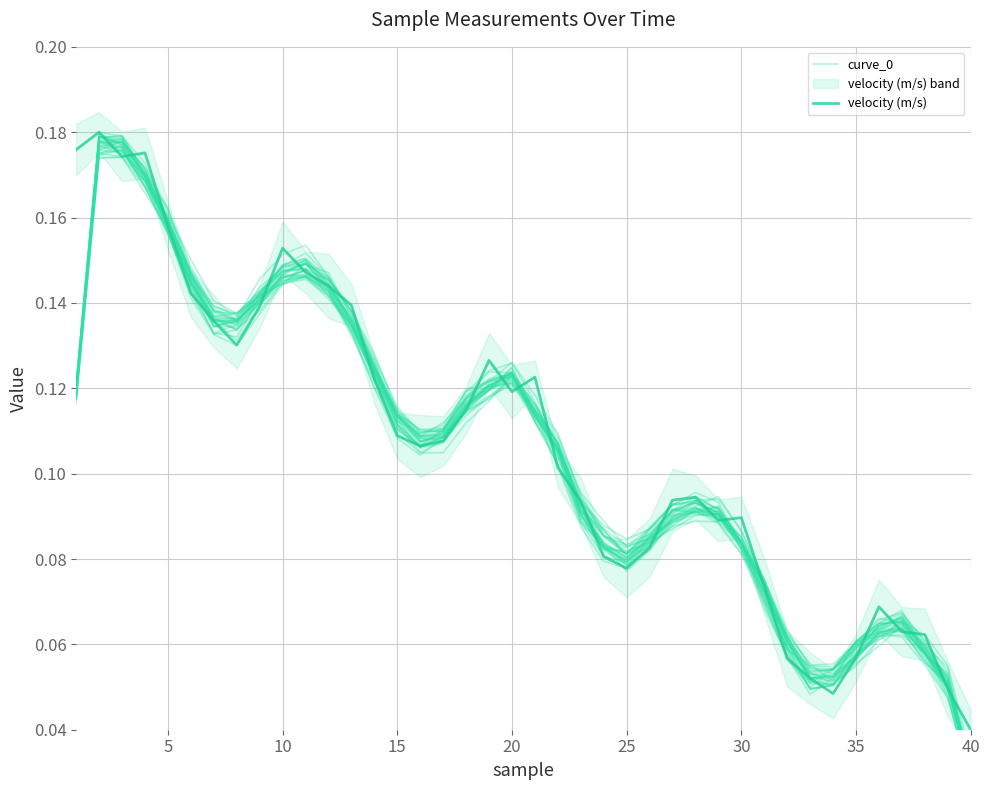

At which label is velocity (m/s) closest to 0?

40